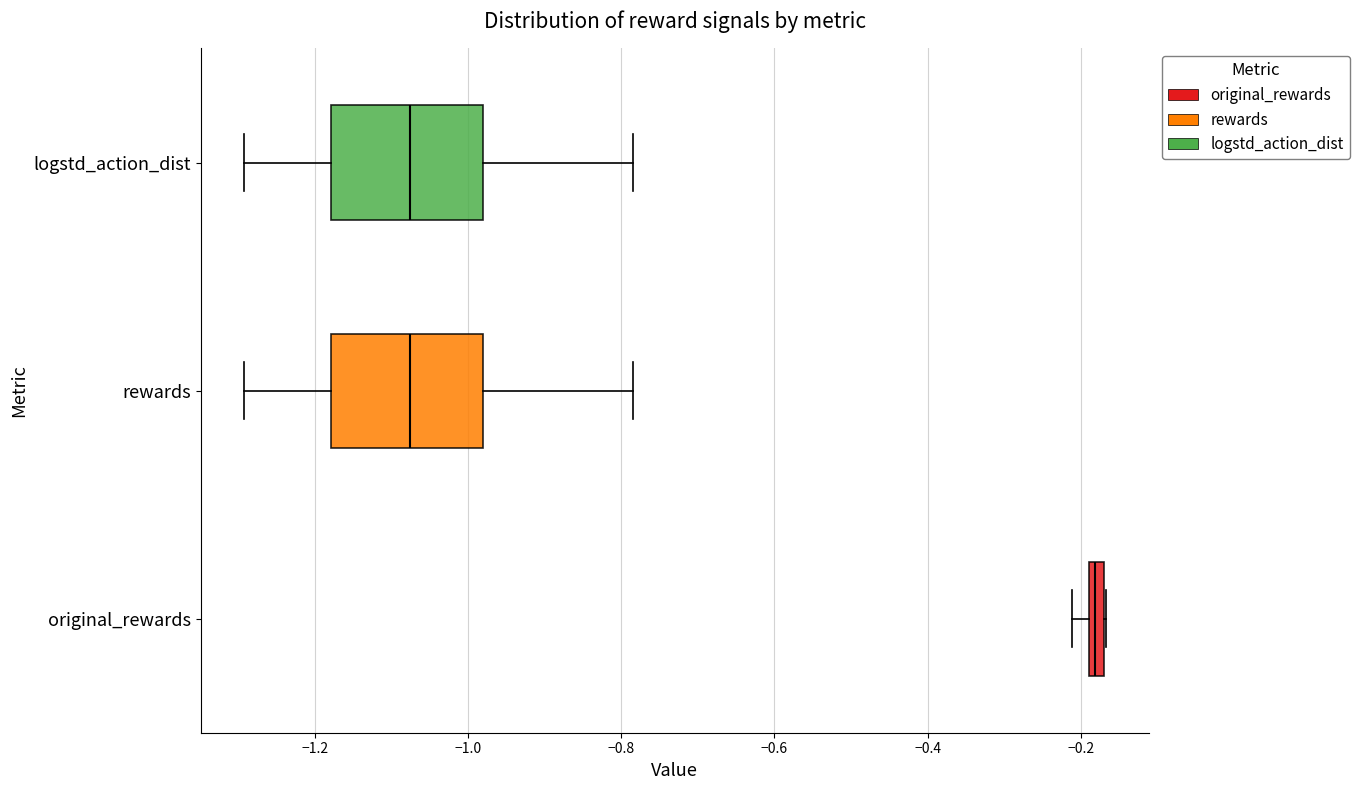

Where does the median line of the box for logstd_action_dist sit on the x-axis? The values are not printed on the chart, so give them approximately, as read against the axis.

-1.08